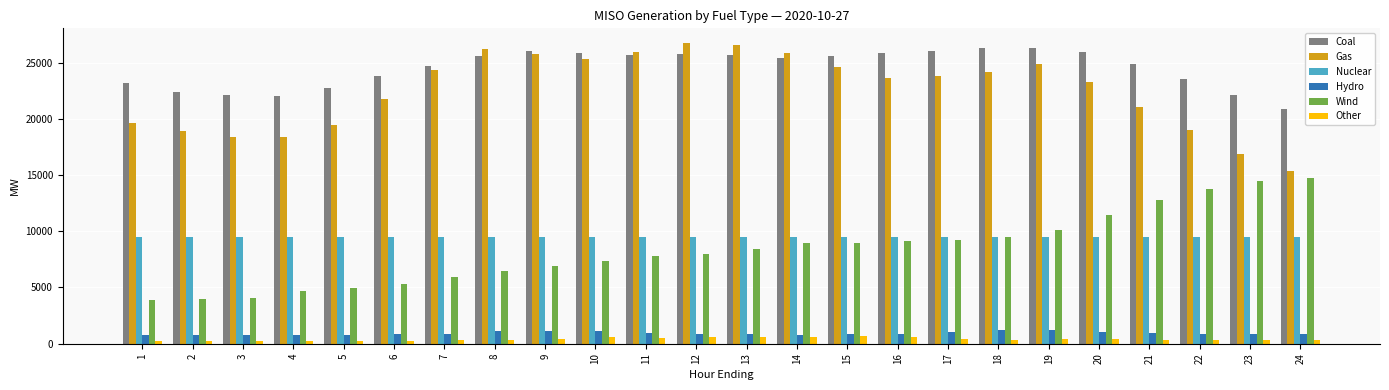

How many values in the Coal series are below 25545?

12